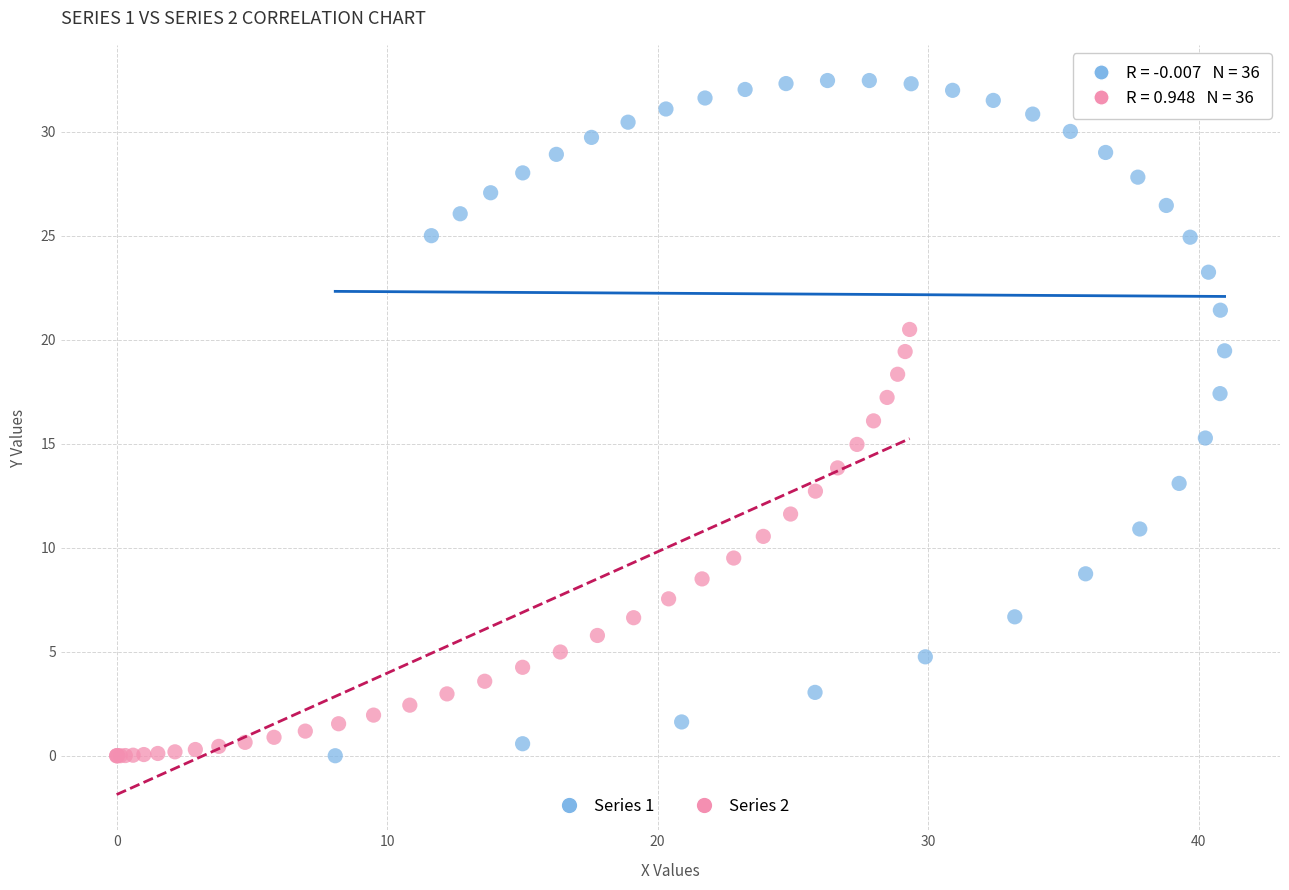

What are all the series names shown in the legend?

Series 1, Series 2